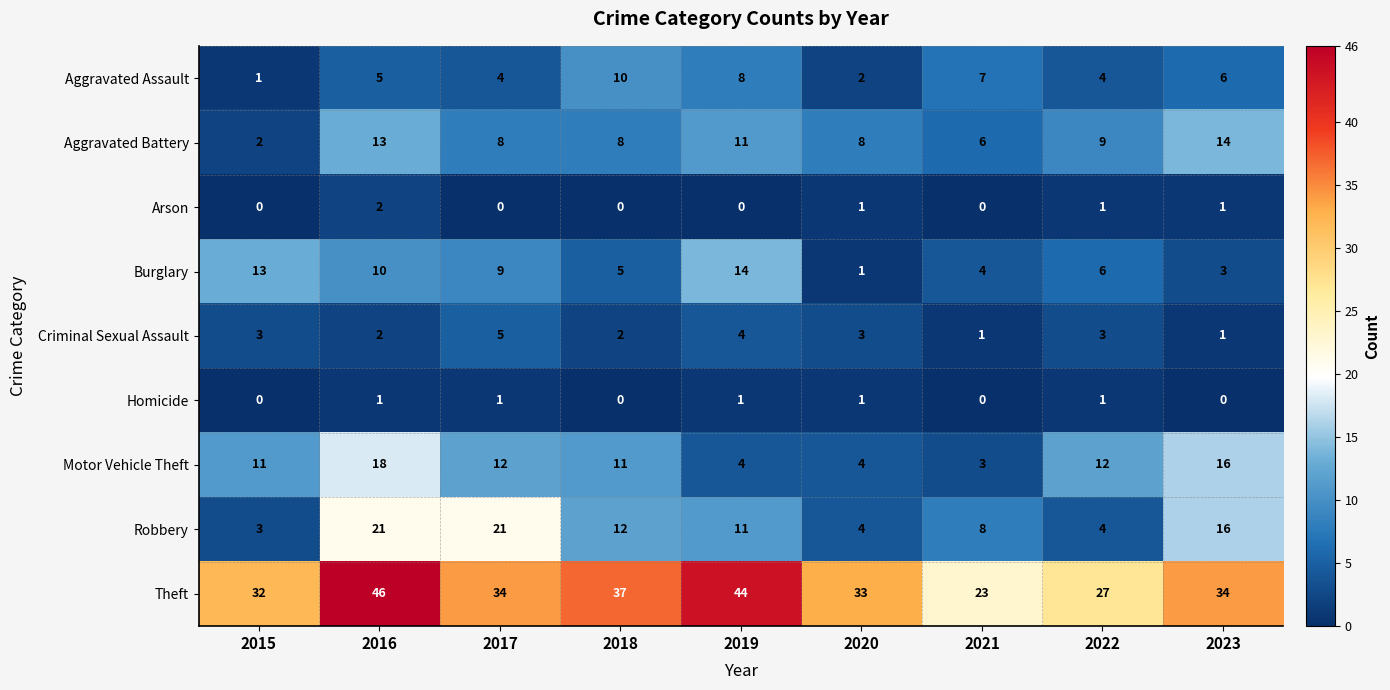

At which category does the chart reach its peak across all series?

2016